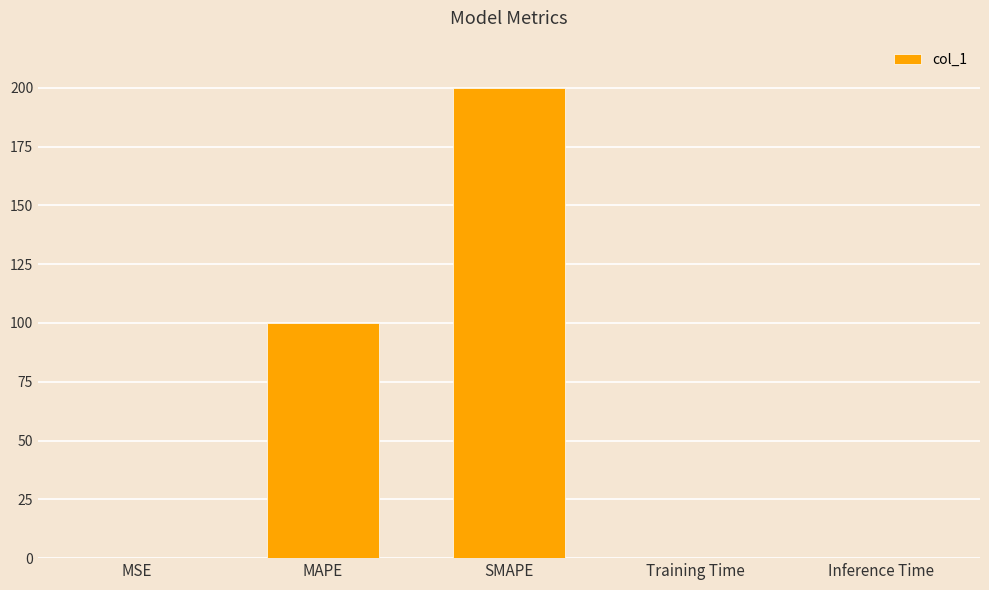

What is the change in value from MSE to SMAPE?

+200.0